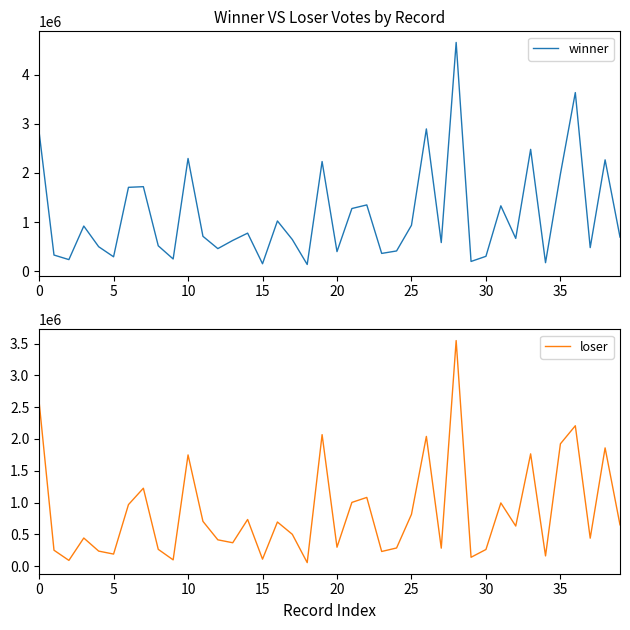

Reading left to right, what are all the values shown in this chart?

winner: 2834790	328548	235629	918754	497944	292903	1706727	1720202	516609	248412	2294243	709890	459396	625970	774498	151261	1022457	644579	136412	2231917	398368	1275644	1348888	361661	411812	934498	2895652	582406	4656196	198122	302764	1330863	667275	2479746	172912	1978408	3635340	480007	2266193	694510
loser: 2586605	250860	90925	442754	237024	190312	968094	1225771	264639	99214	1749066	704754	414368	368319	734286	110335	694495	500973	55965	2067847	298091	1002639	1080801	231081	286169	814988	2039882	283218	3546615	139932	262359	994341	630986	1765751	161454	1923685	2207602	440320	1859534	650138